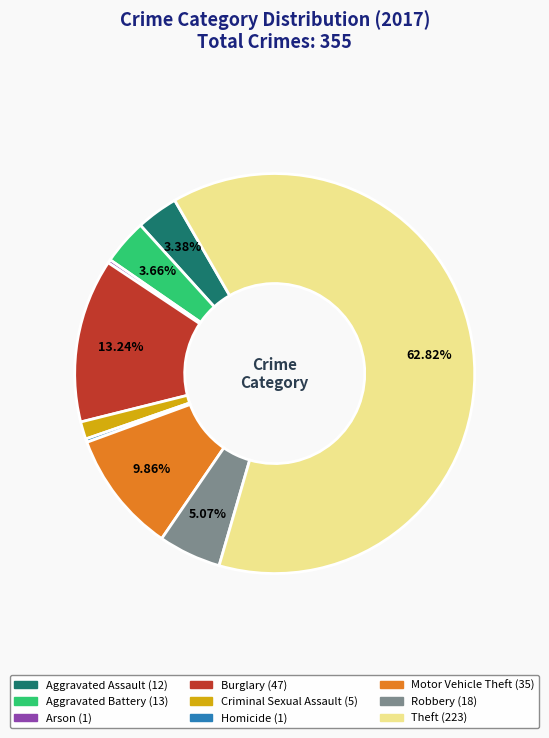

Is Aggravated Battery the majority of the pie?

No